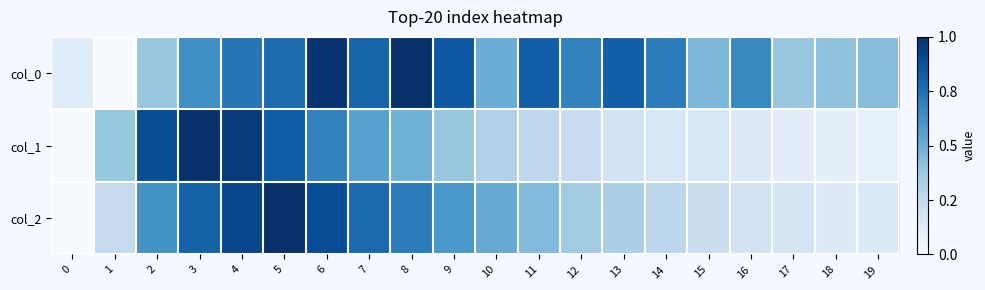

Which series changed the most between 0 and 3?

col_1